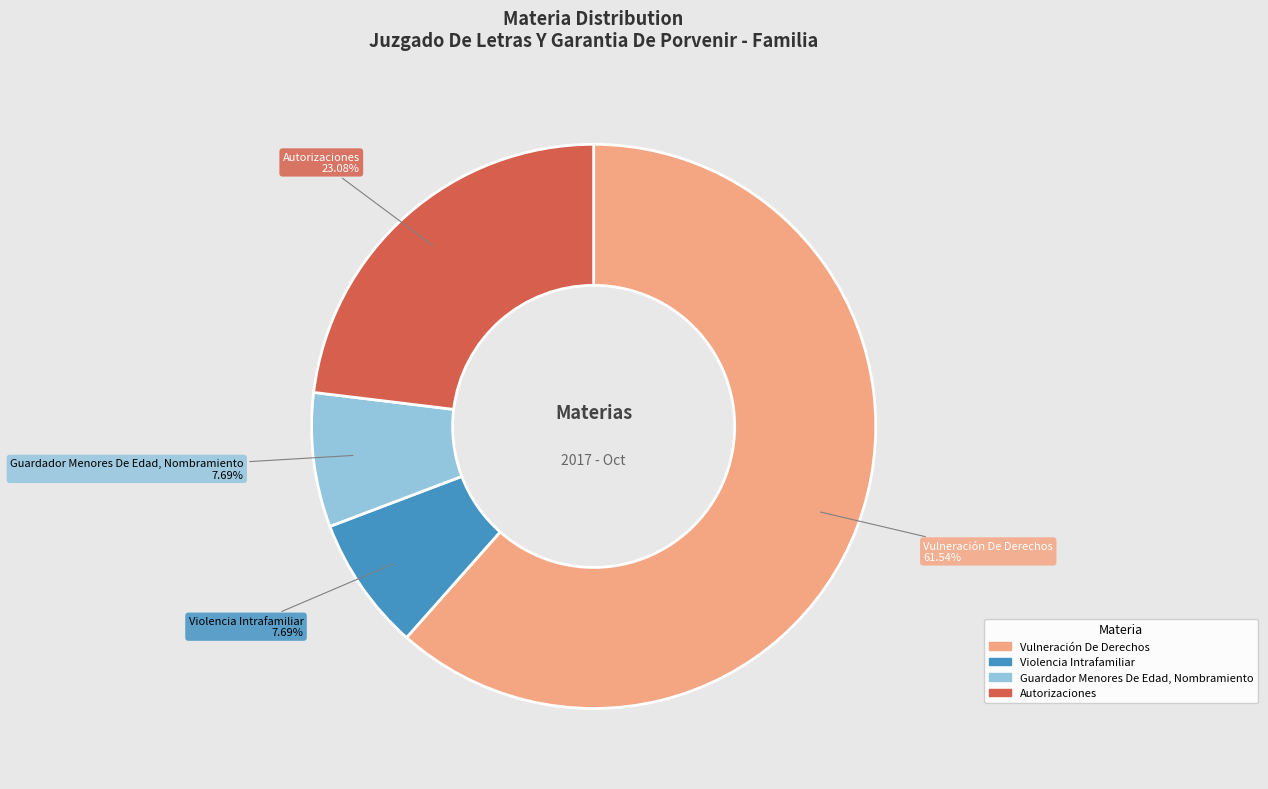

Which has a higher value, Vulneración De Derechos or Violencia Intrafamiliar?

Vulneración De Derechos